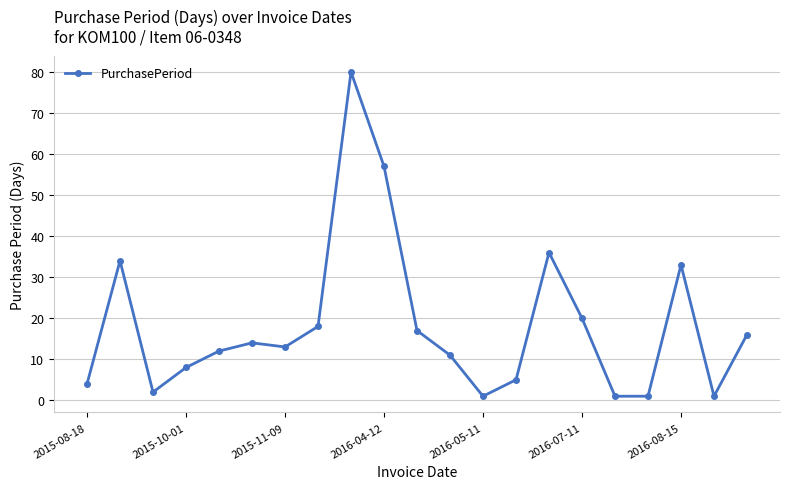

How many data points are less than 13?

10